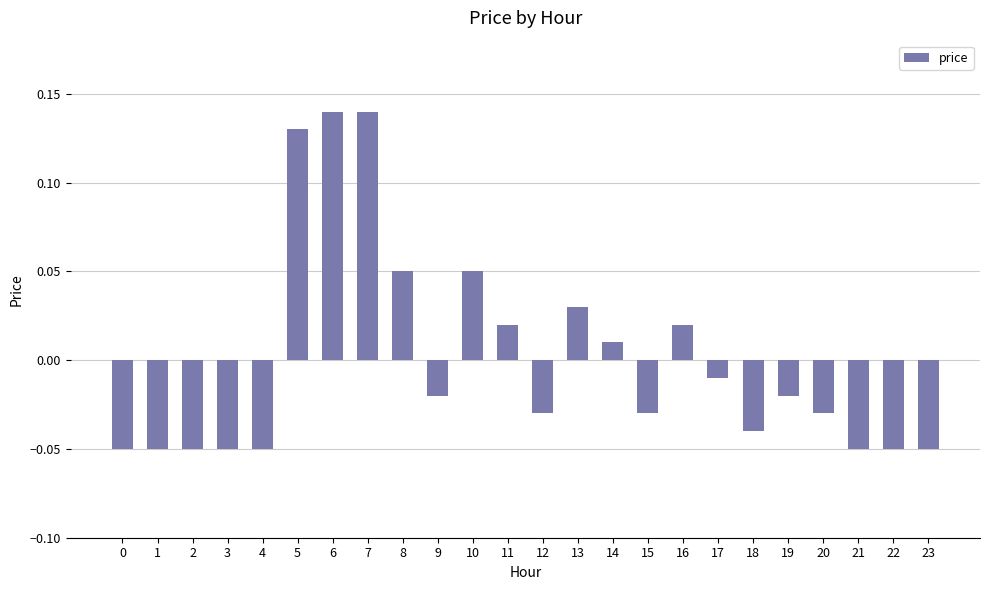

The chart shows a value of -0.0 at 22. True or false?

False